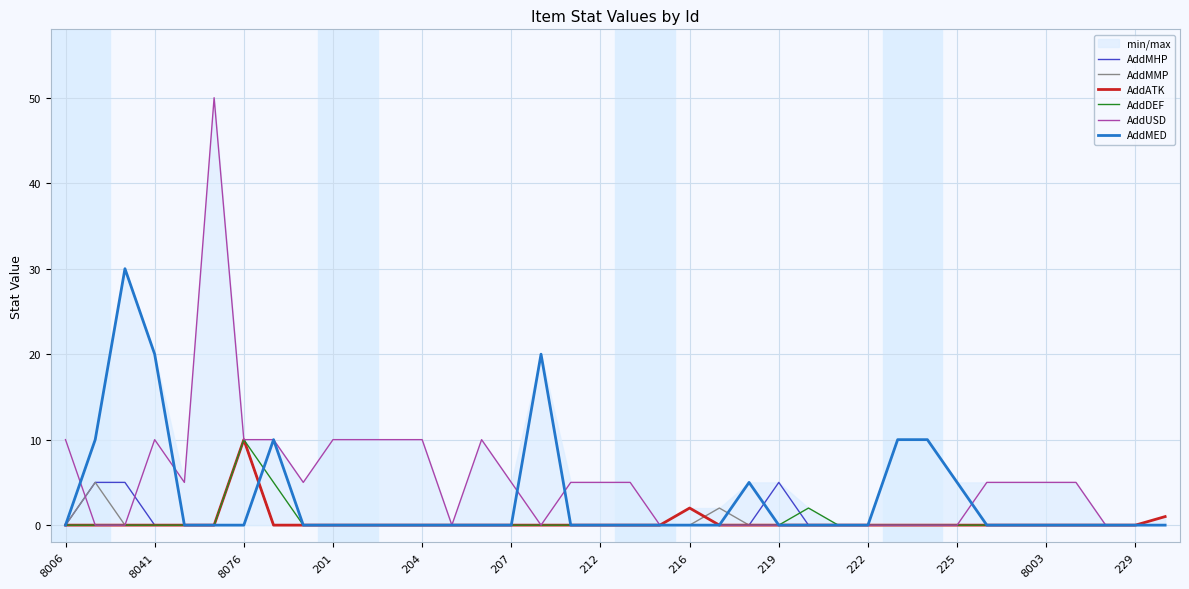

The value of AddMMP at 8076 is 10. True or false?

True